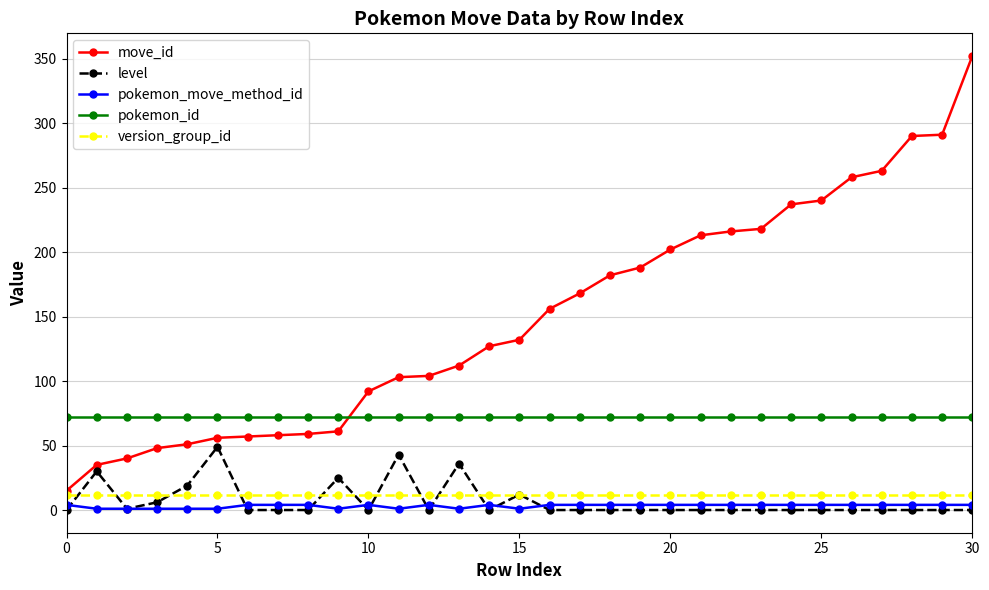

Which series has the largest range (max minus min)?

move_id